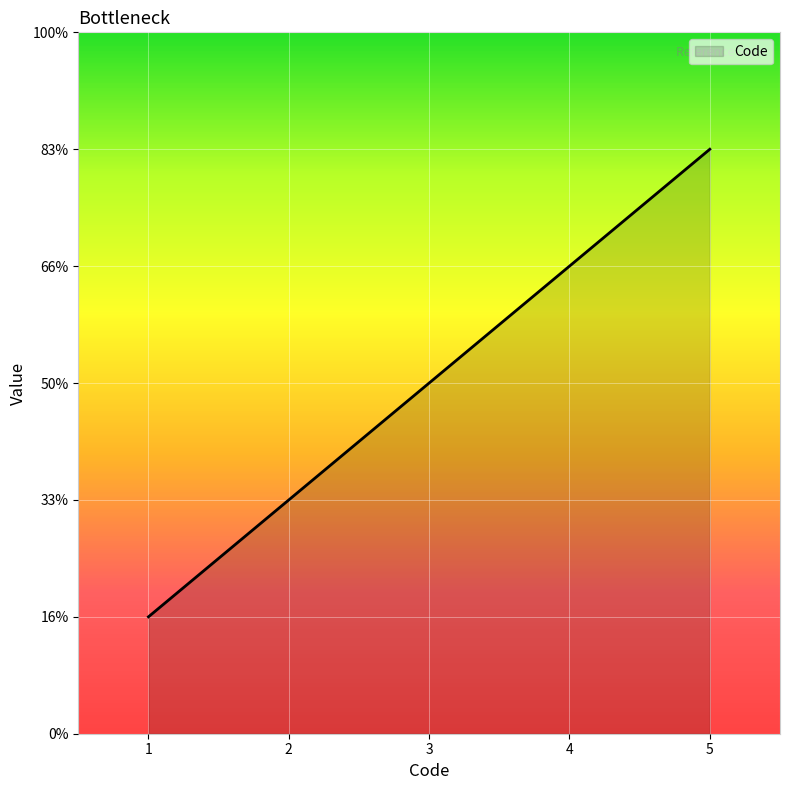

What is the smallest value displayed?

1